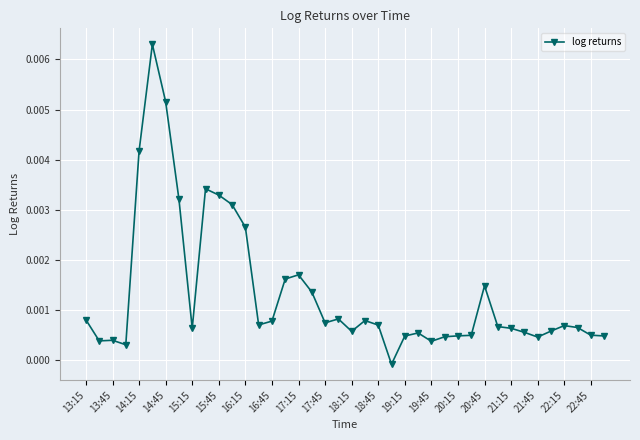

Does the chart have visible grid lines?

Yes